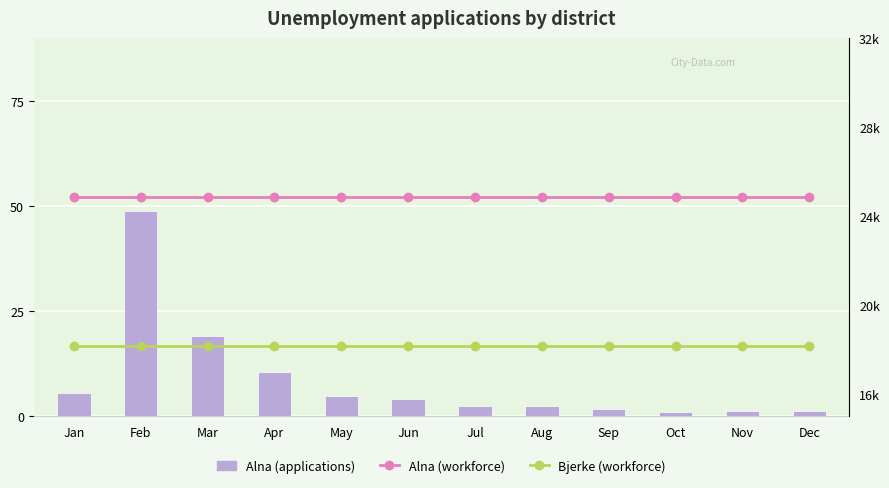

What are all the series names shown in the legend?

Alna, Alna workforce, Bjerke workforce